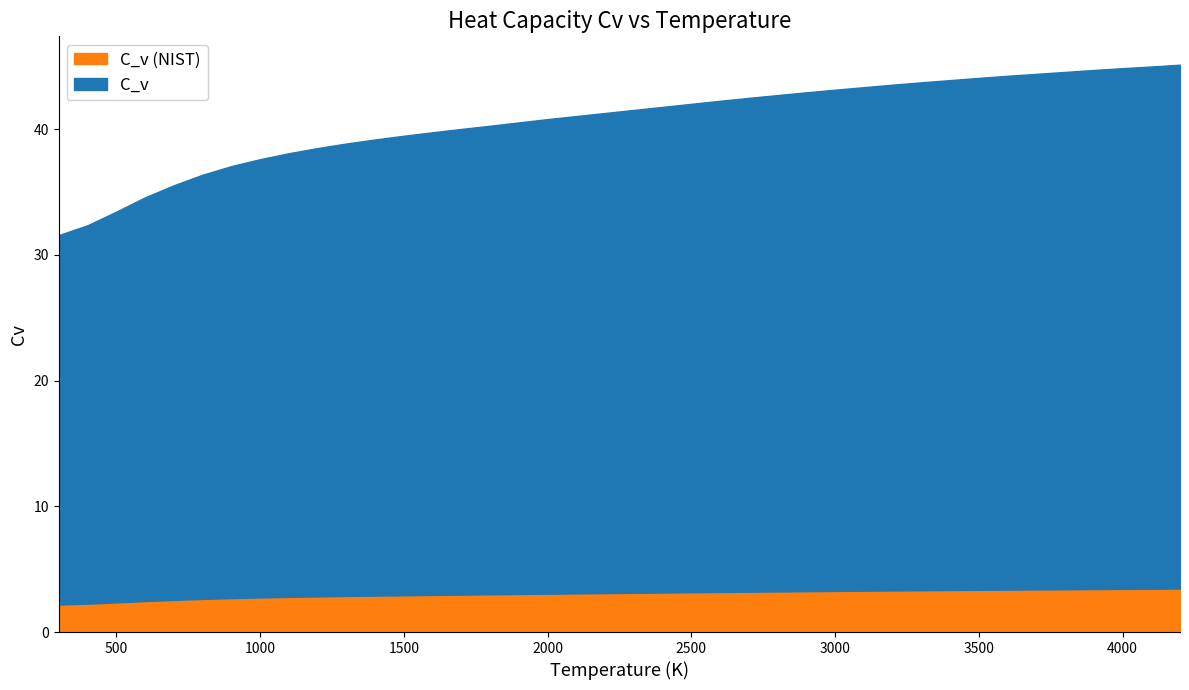

True or false: C_v (NIST) and C_v cross at least once.

False